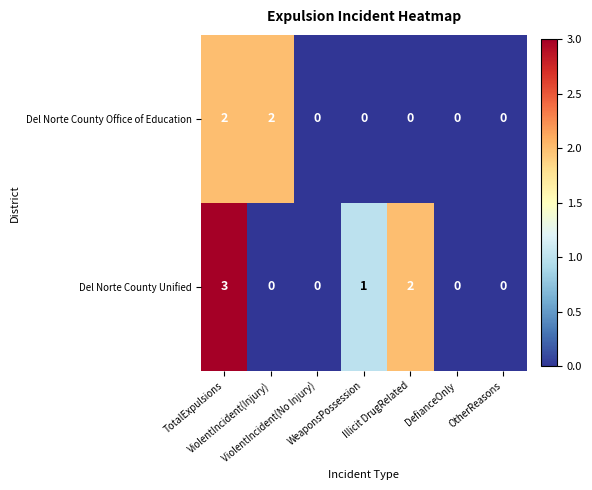

What is the total value across all series at WeaponsPossession?

1